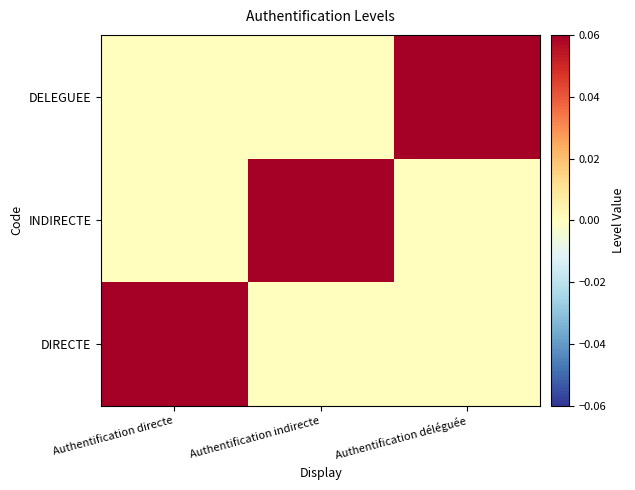

How many distinct data groups are displayed?

3